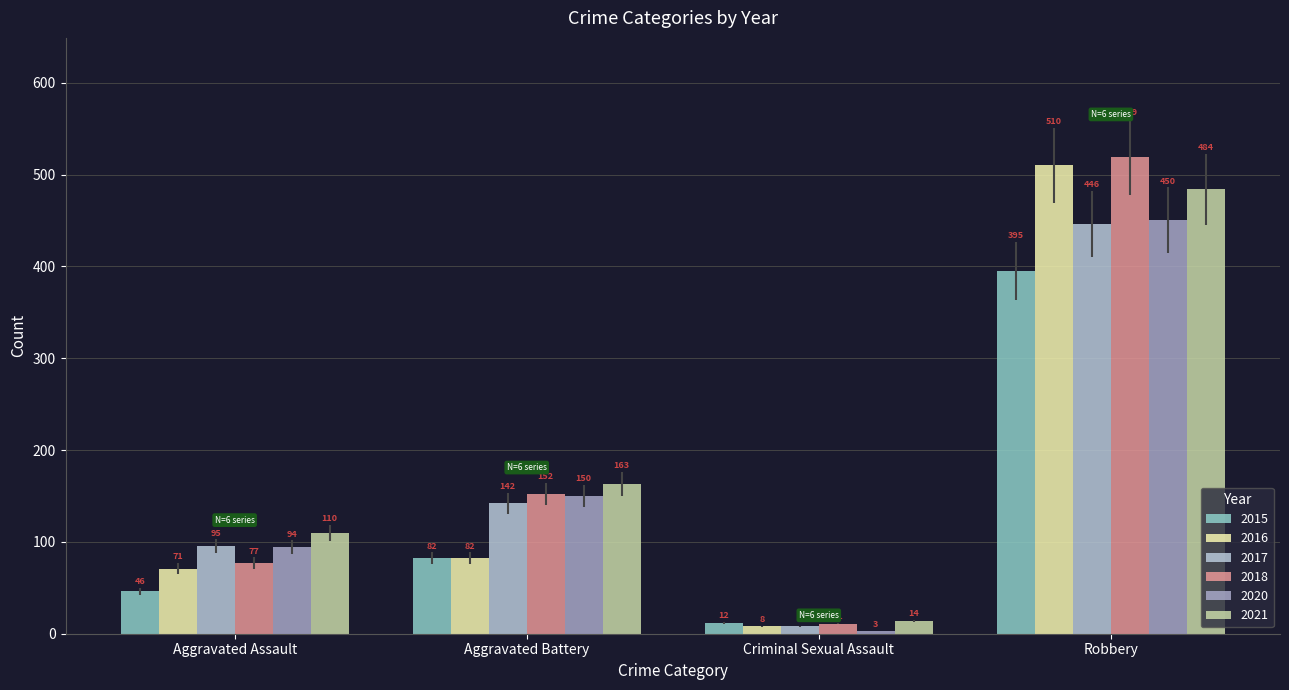

What position from the left is Aggravated Battery?

2